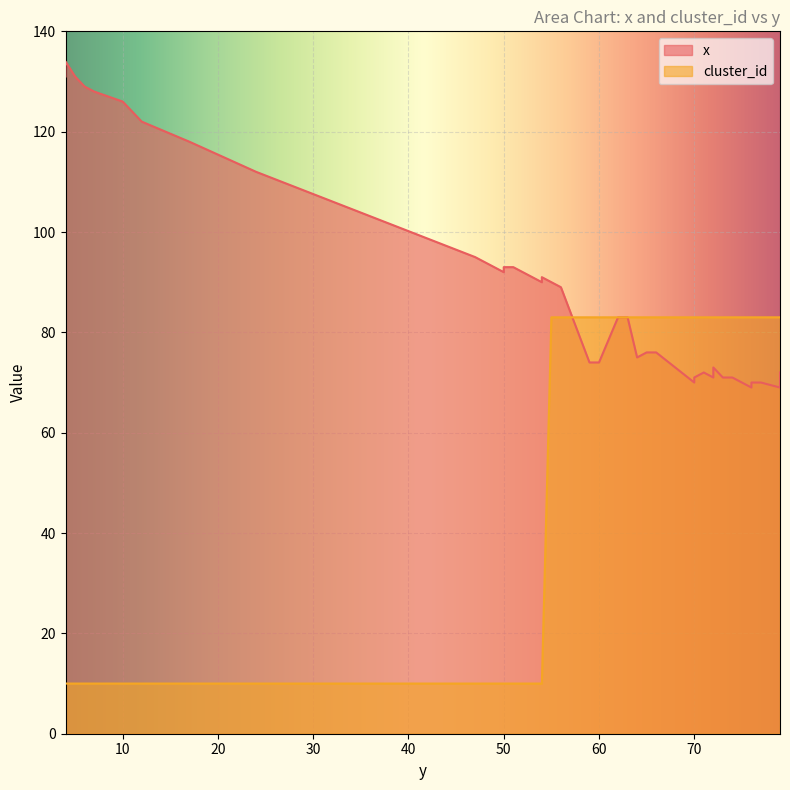

Which series has the largest total across all categories?

x